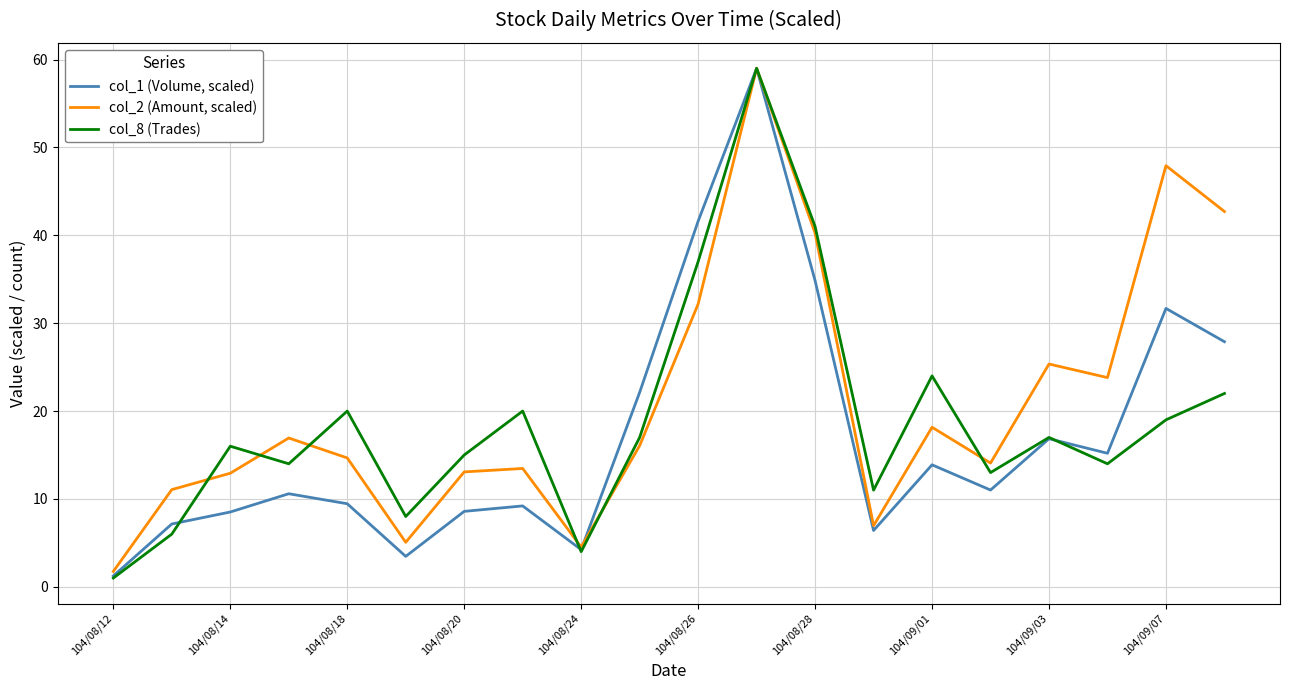

What is the maximum value for col_2 (Amount, scaled)?

59.0